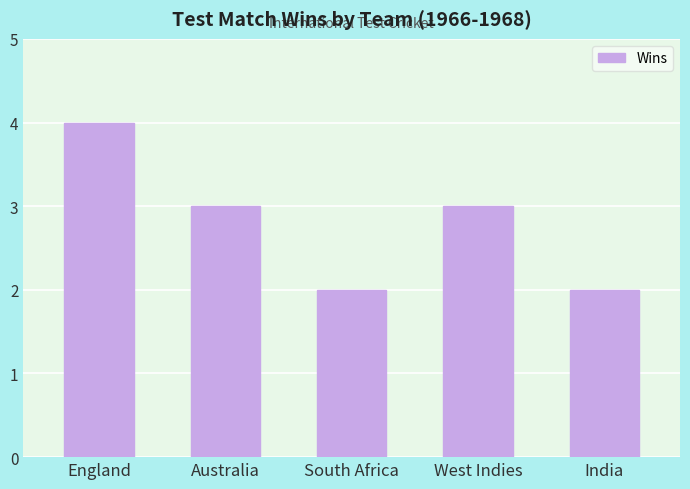

What is the sum of all values?

14